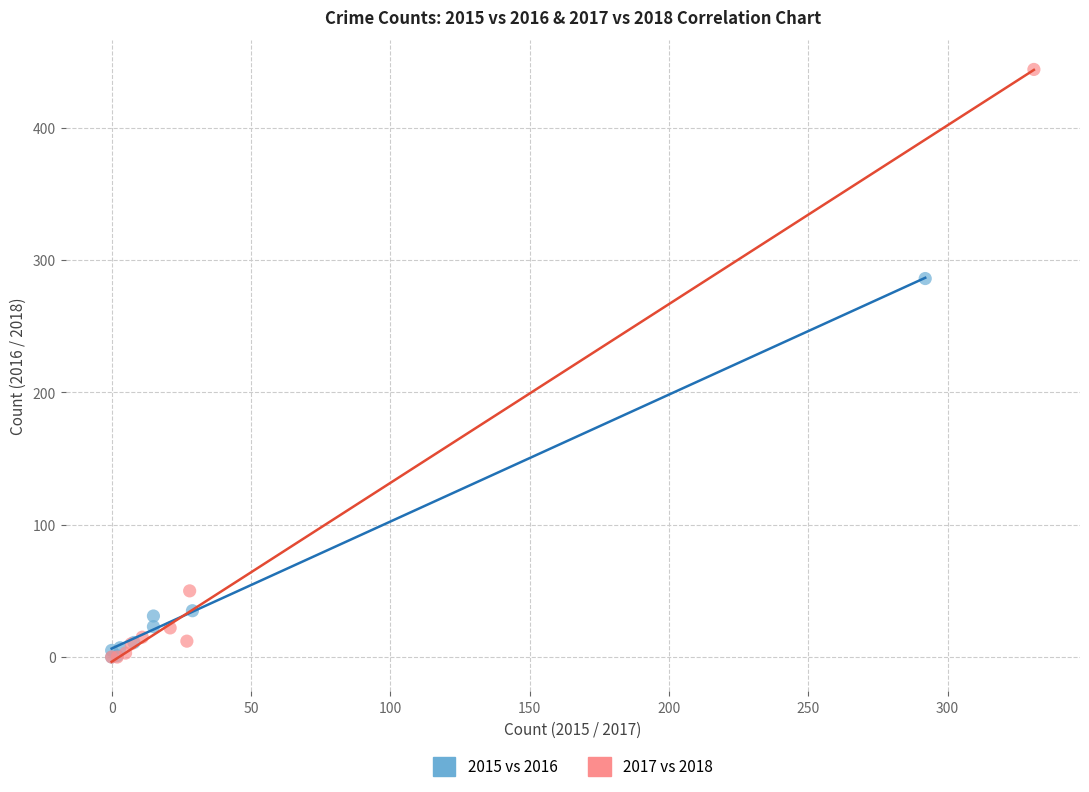

Which series reaches the maximum Y coordinate?

2017 vs 2018